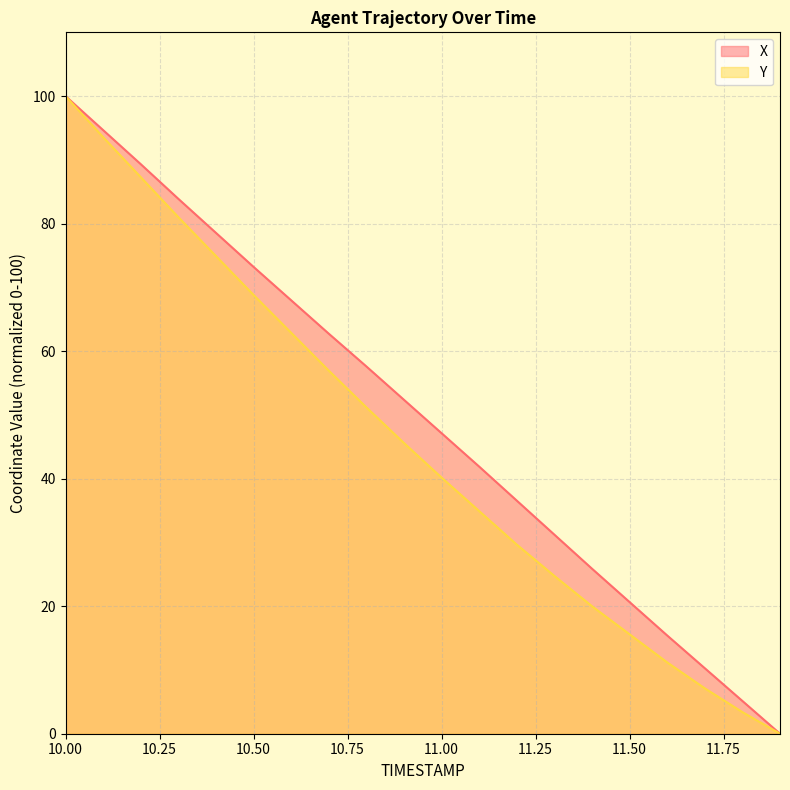

Rank the series by their average value, from lowest to highest.

Y, X